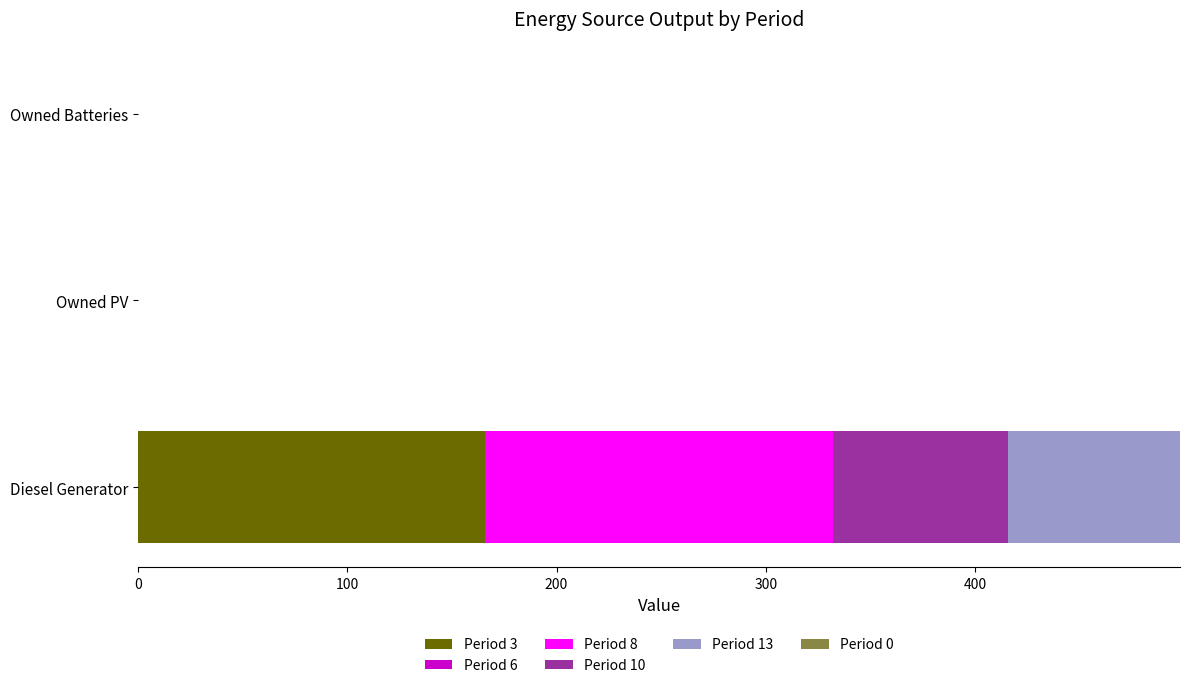

Which category has the highest value in the Period 3 series?

Diesel Generator